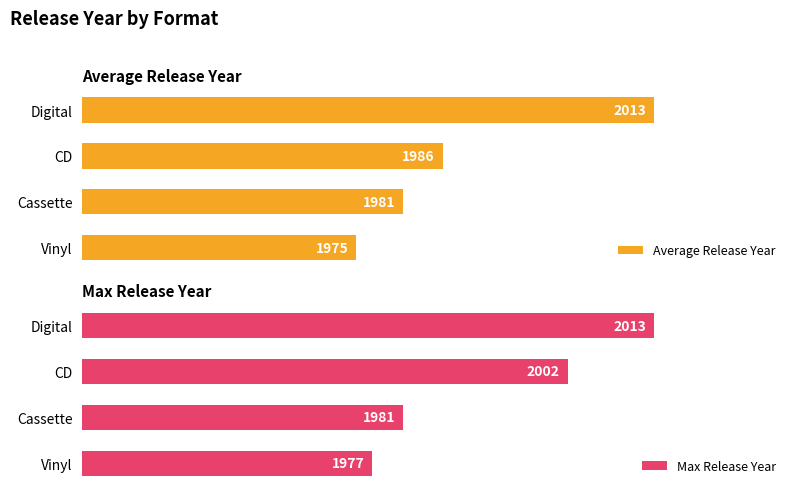

How many groups of bars are there?

4